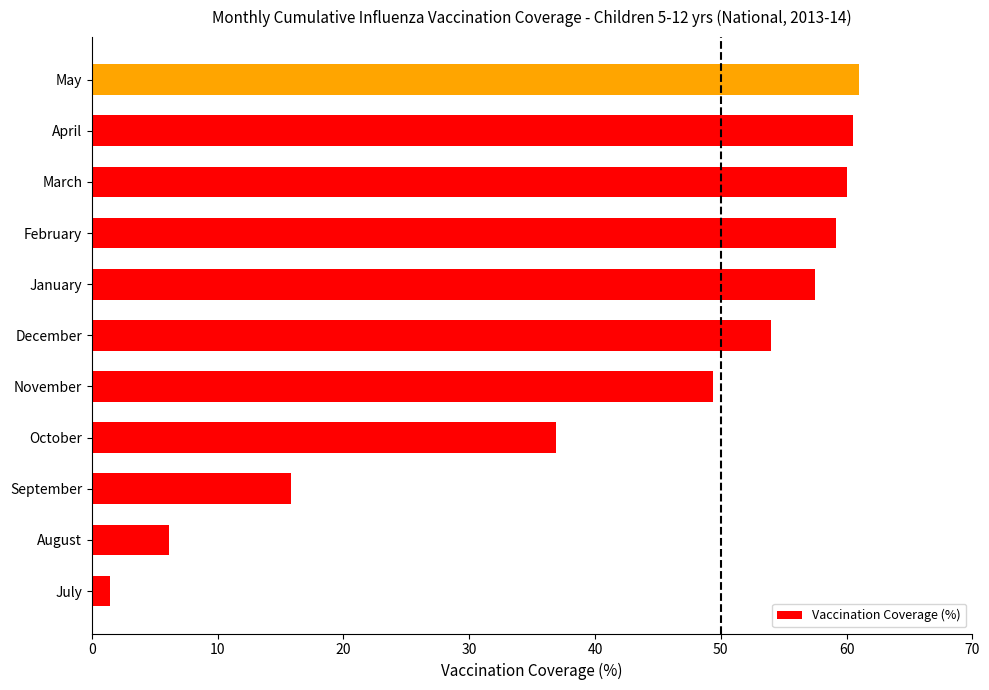

At which label is the value closest to 31?

October